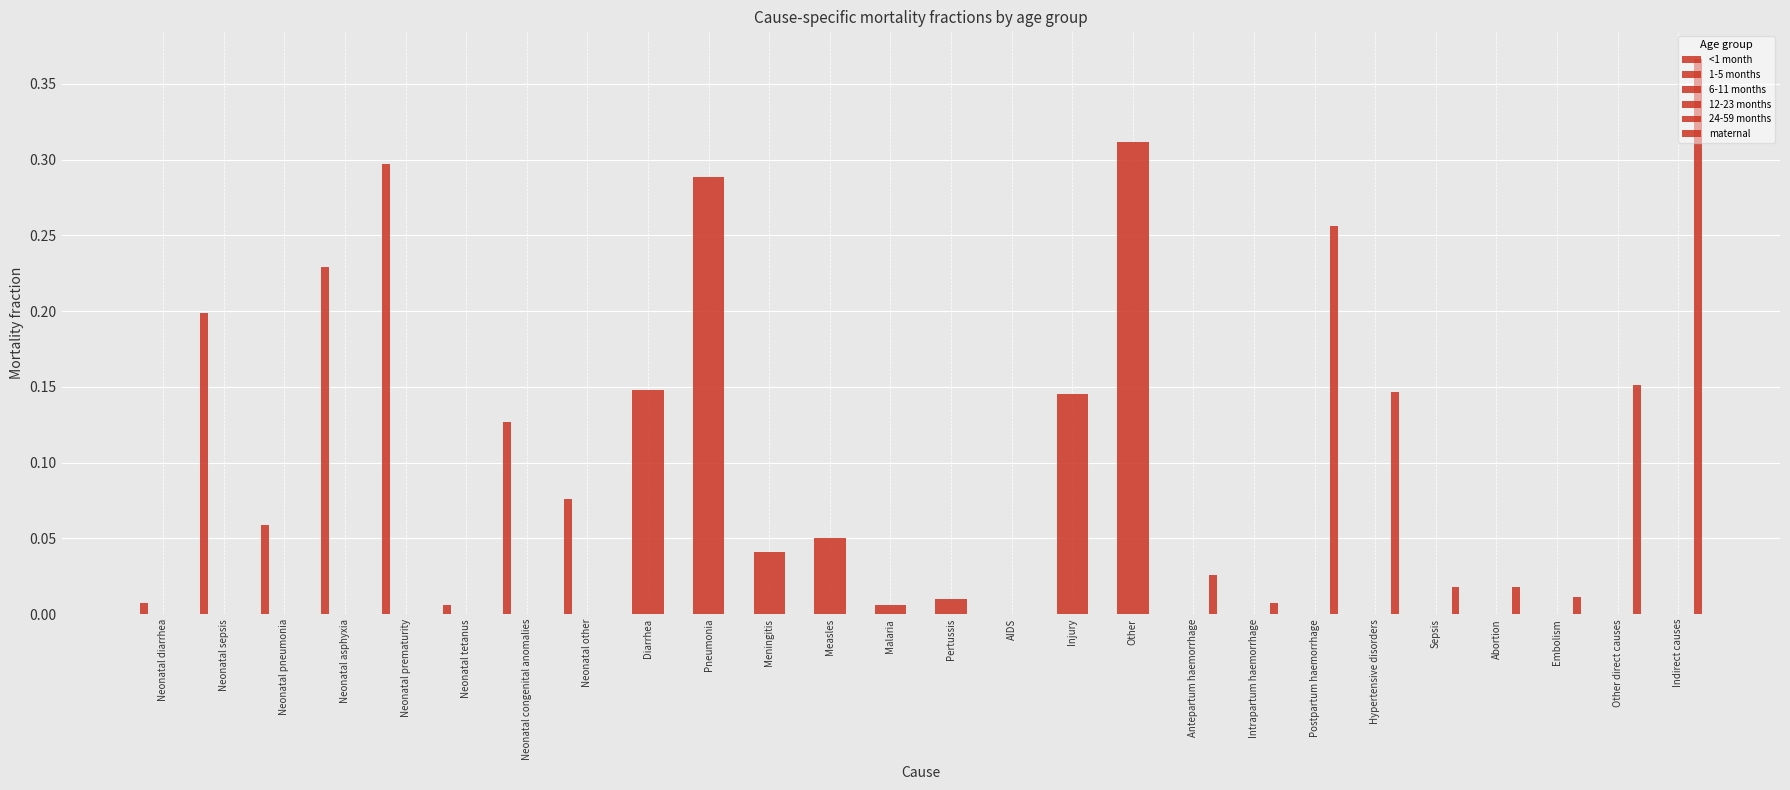

Which series has the widest spread of values?

maternal